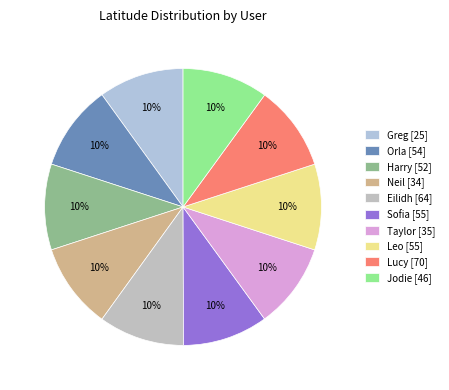

Do Harry [52] and Lucy [70] together represent more than half of the pie?

No